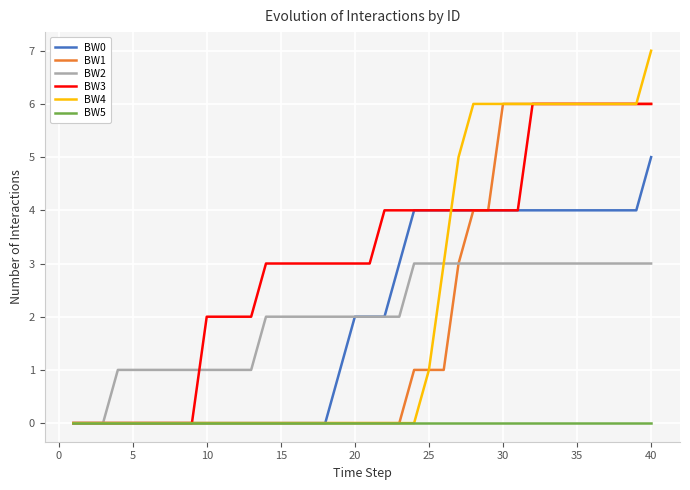

Which series has the largest total across all categories?

BW3